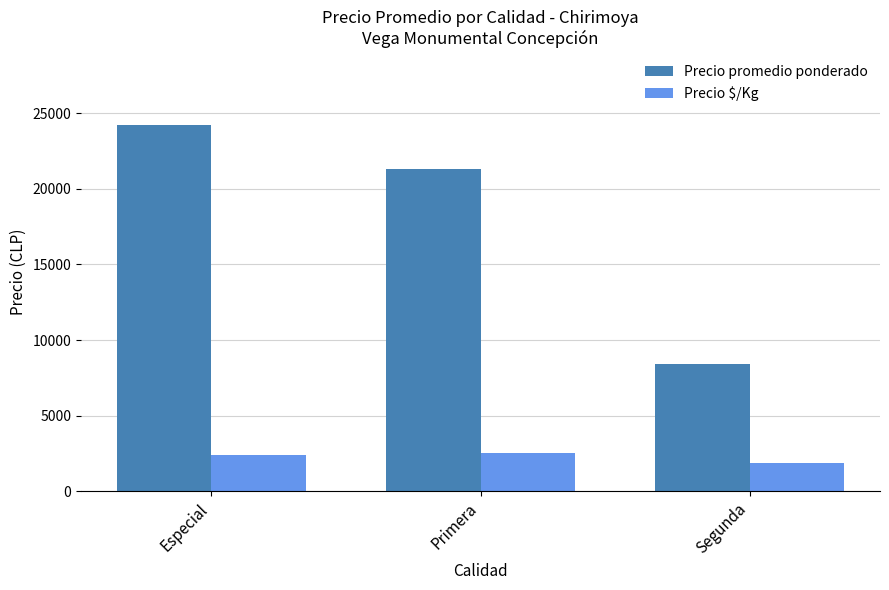

What is the difference between the highest and lowest values at Segunda?

6503.6